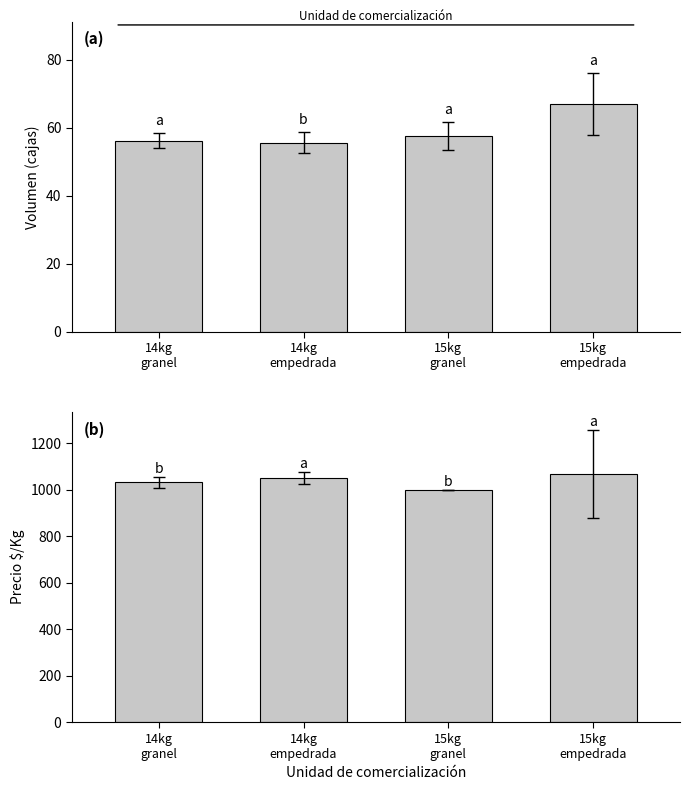

List the series in order of their overall mean, highest first.

Precio $/Kg, Volumen